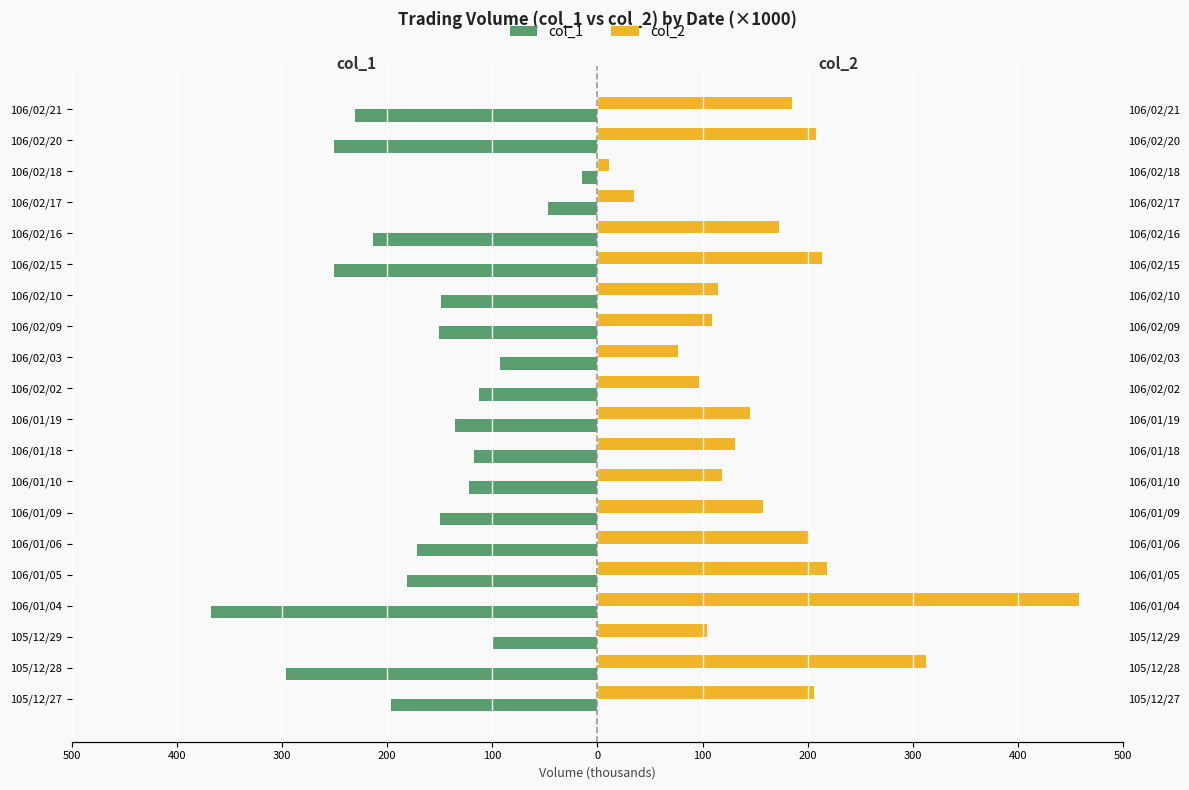

Does the chart contain stacked bars?

No